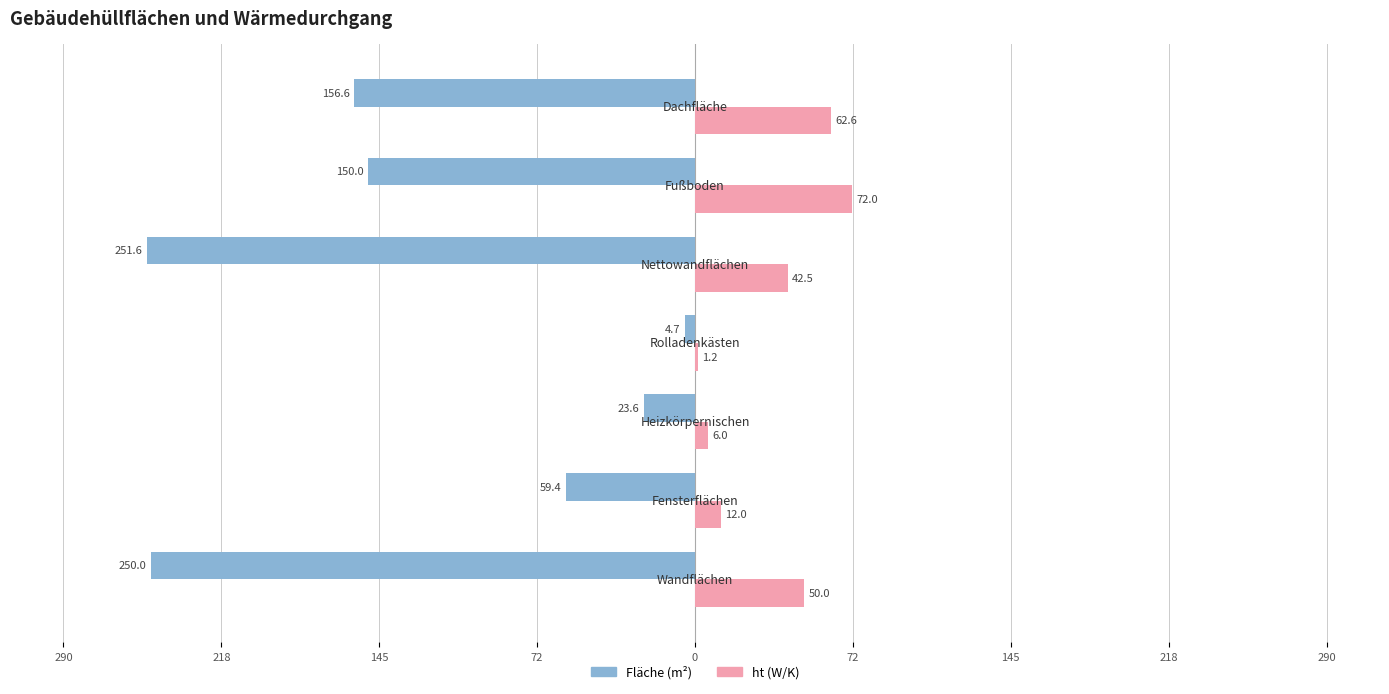

What are all the series names shown in the legend?

Fläche (m²), ht (W/K)